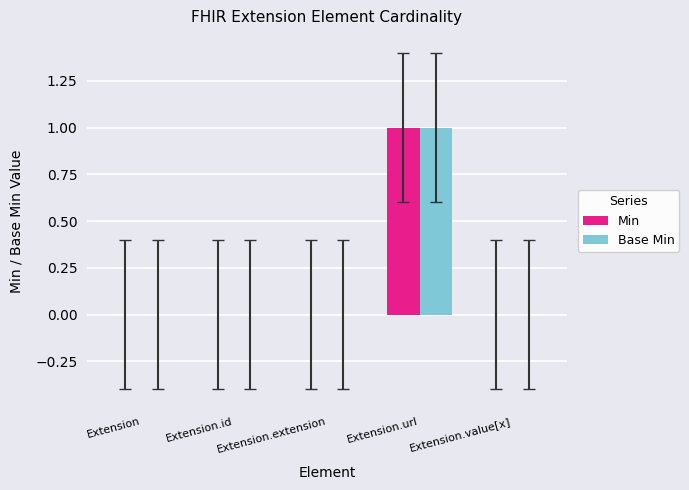

Which label corresponds to the largest value in the chart?

Extension.url